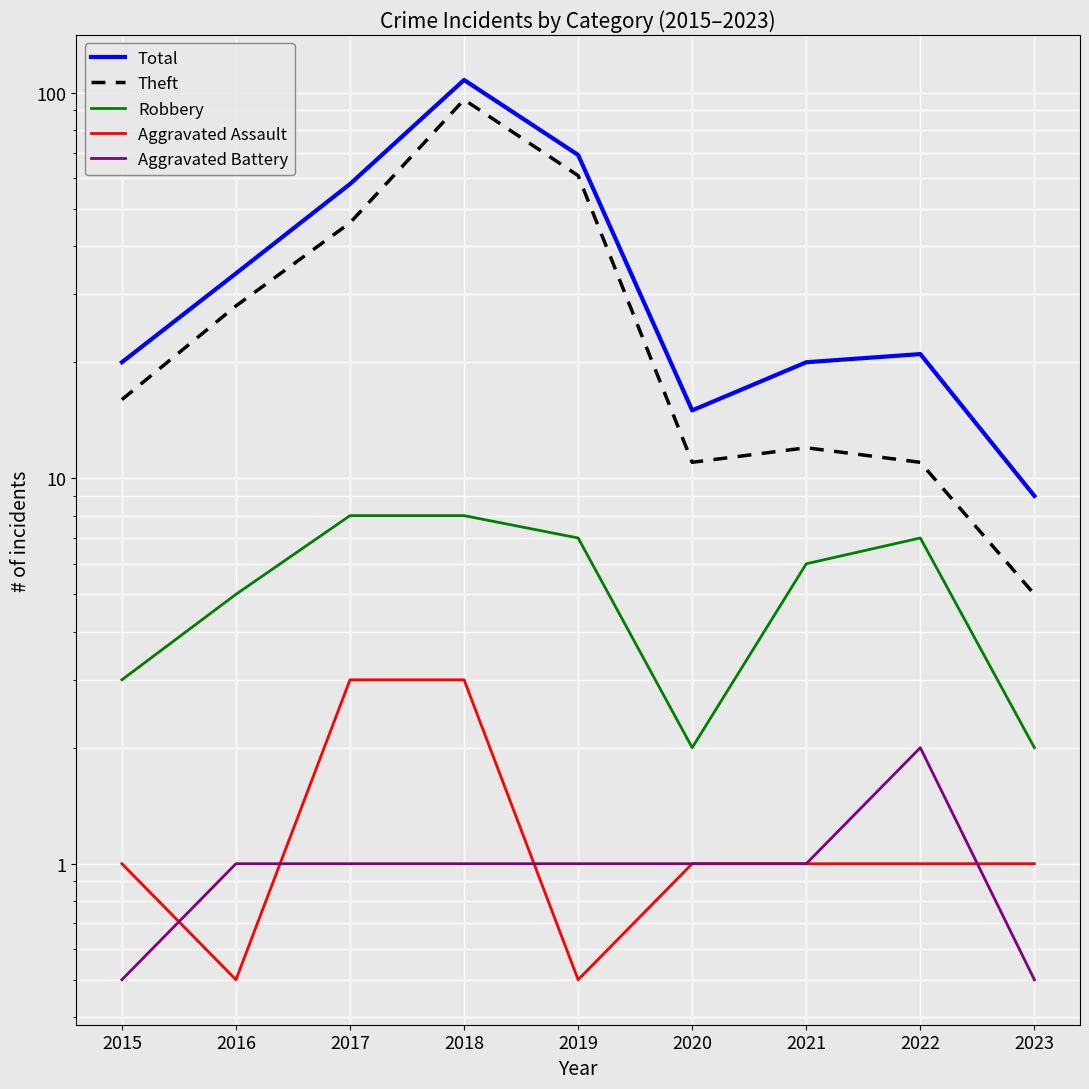

What value does the Aggravated Battery series have at 2017?

1.0